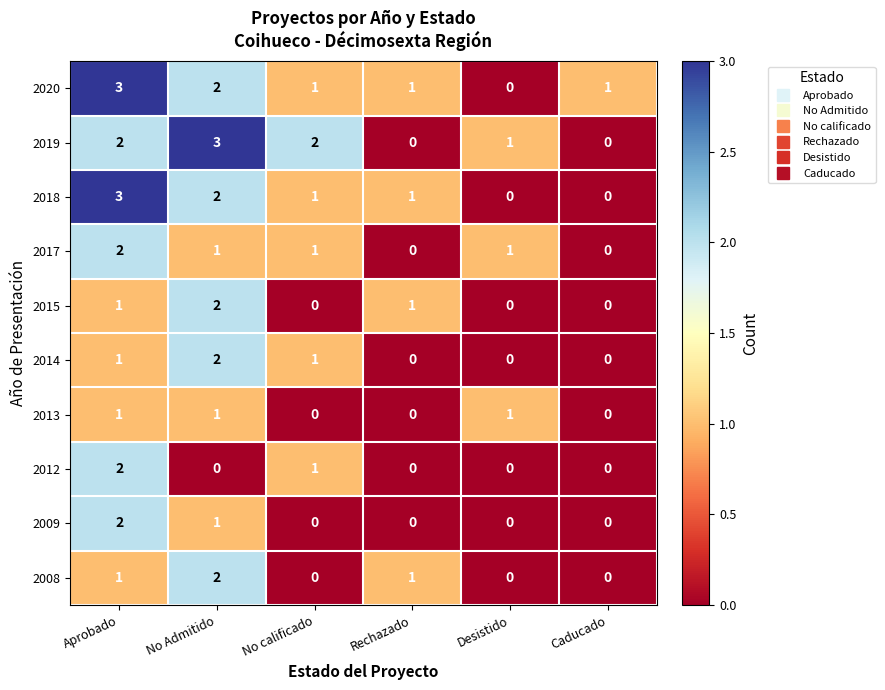

Is the value of 2014 at Caducado greater than the value of 2012 at No calificado?

No